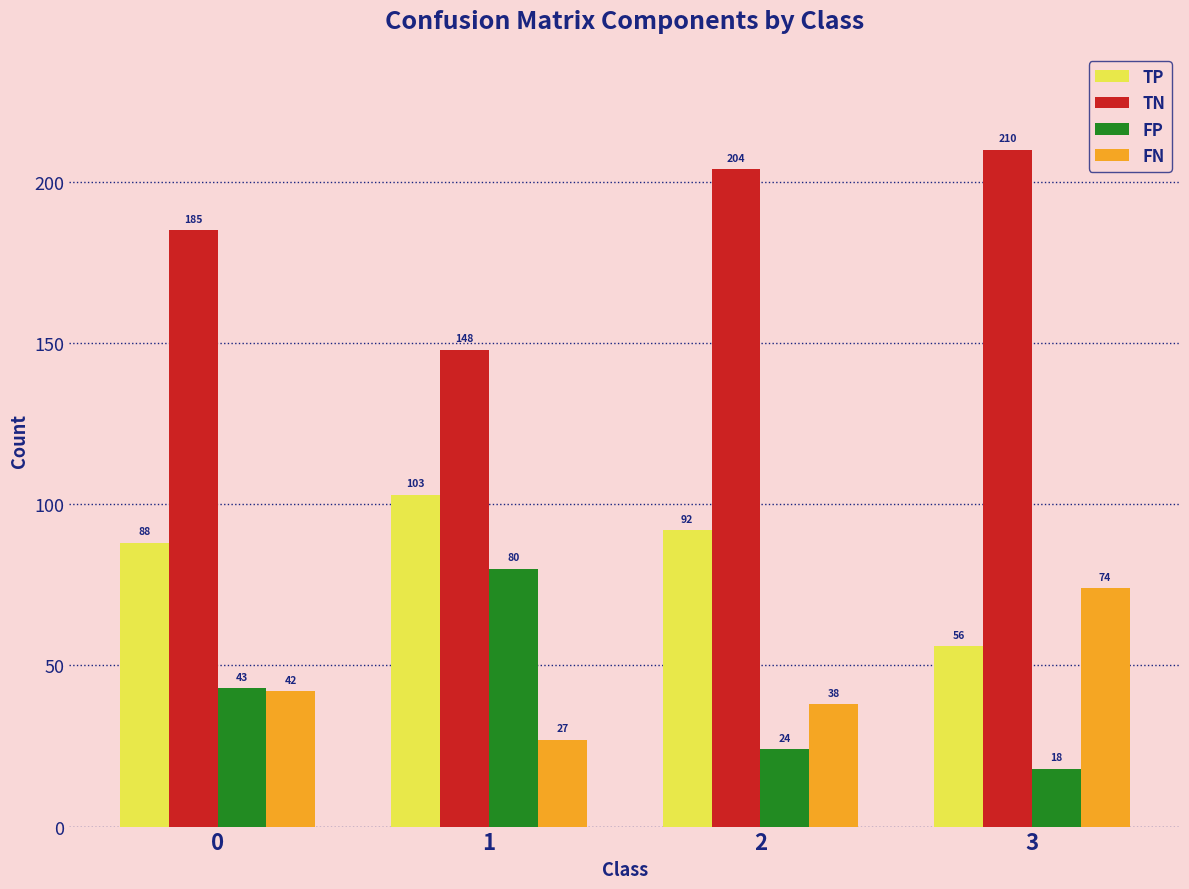

How many groups of bars are there?

4